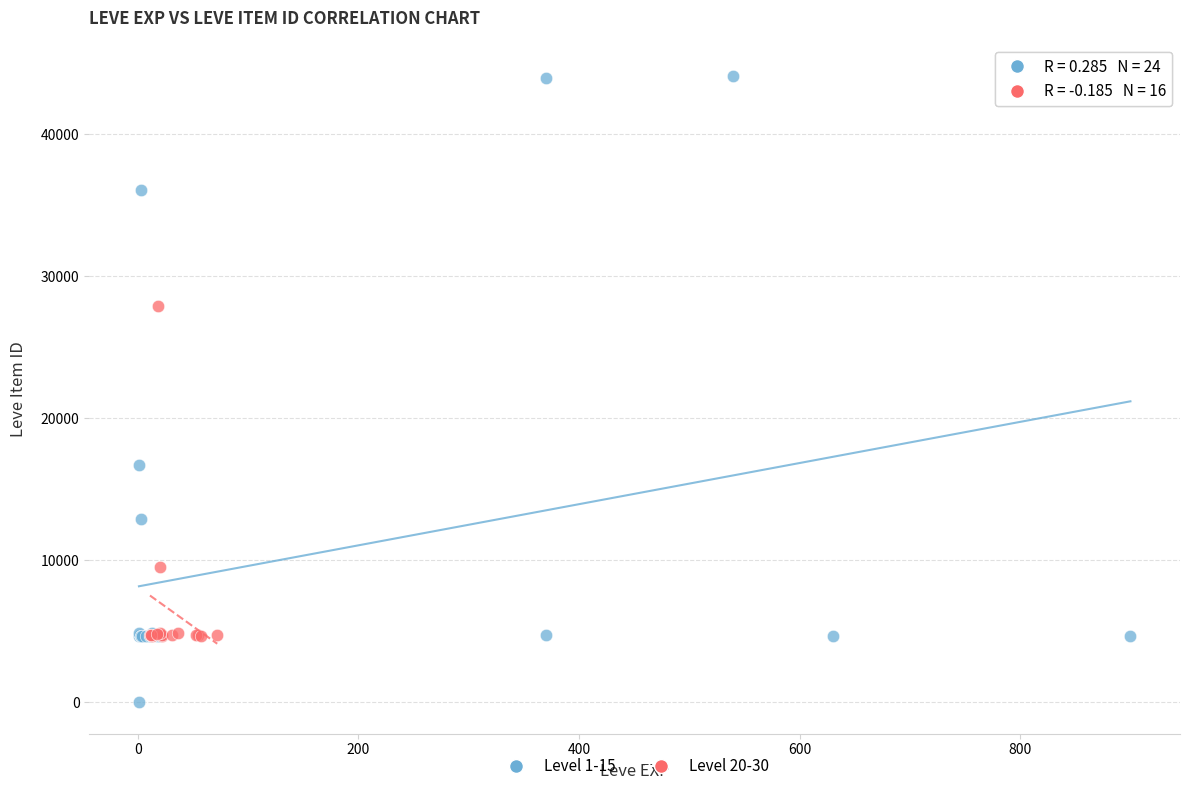

Which series contains the highest Y value?

Level 1-15